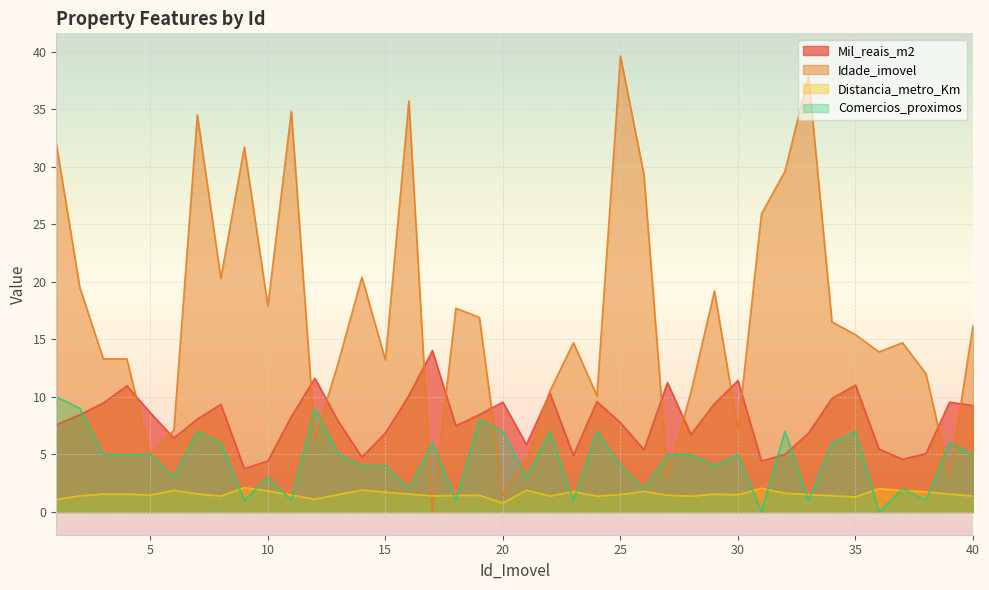

In Idade_imovel, how many points are lower than both neighbors (excluding endpoints)?

12